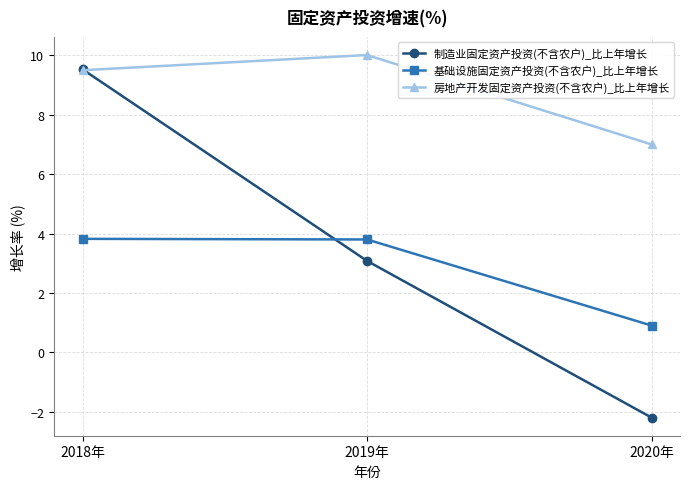

Does the chart have visible grid lines?

Yes